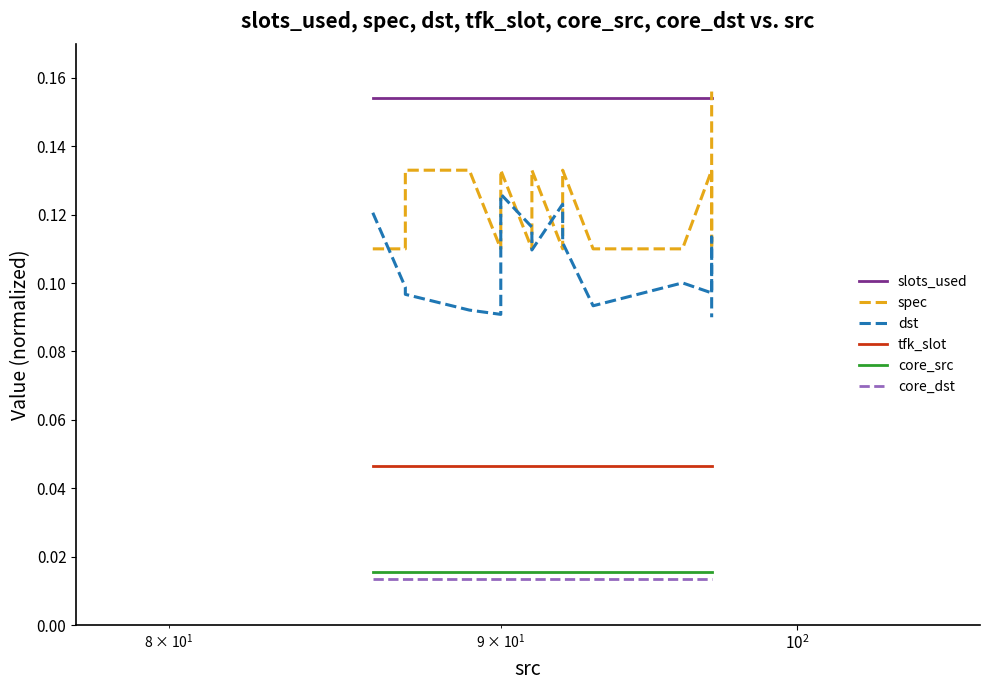

The value of core_dst at $\mathdefault{10^{2}}$ is 0.0. True or false?

True